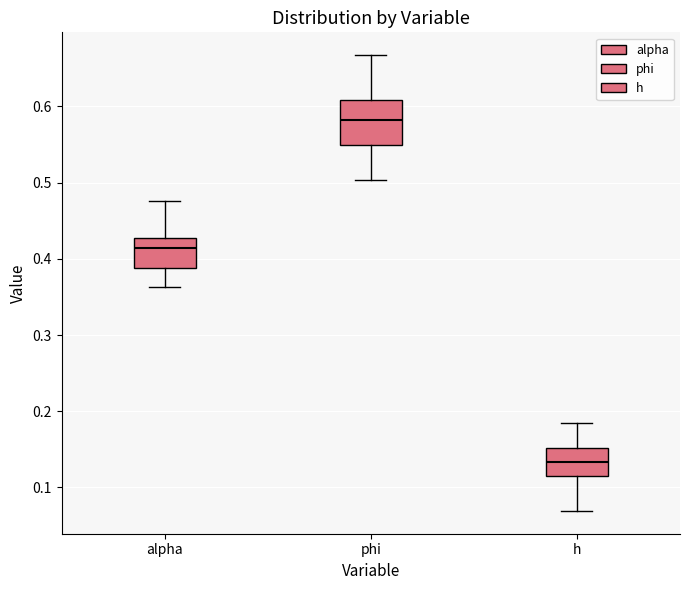

Where is the lower edge of the box for phi on the y-axis? The values are not printed on the chart, so give them approximately, as read against the axis.

0.55